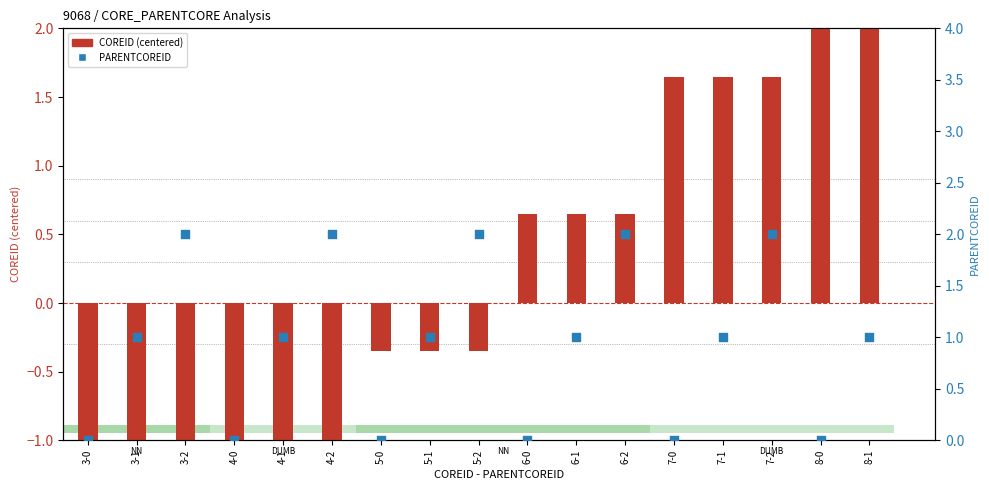

What are all the series names shown in the legend?

COREID (centered), PARENTCOREID